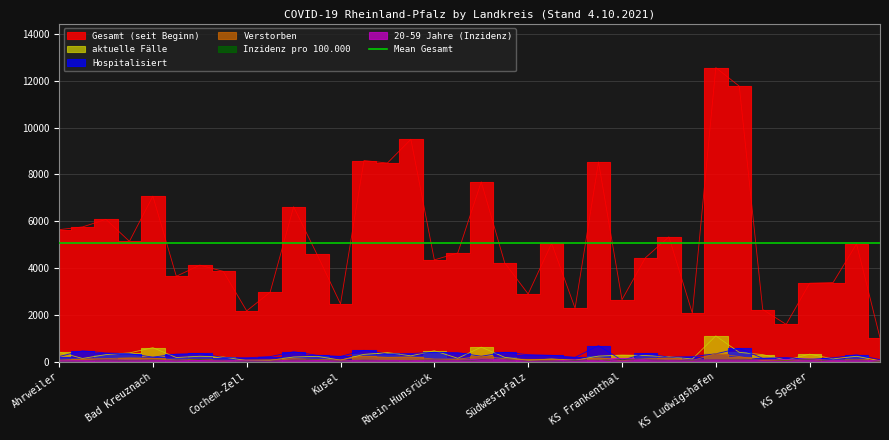

Rank the series at Mayen-Koblenz from highest to lowest value.

Gesamt (seit Beginn), aktuelle Fälle, Hospitalisiert, Verstorben, 20-59 Jahre (Inzidenz), Inzidenz pro 100.000